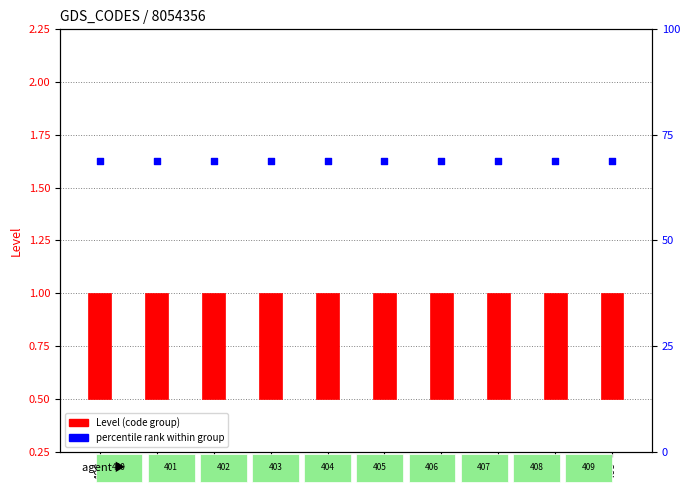

Which series contains the highest Y value?

percentile rank within group